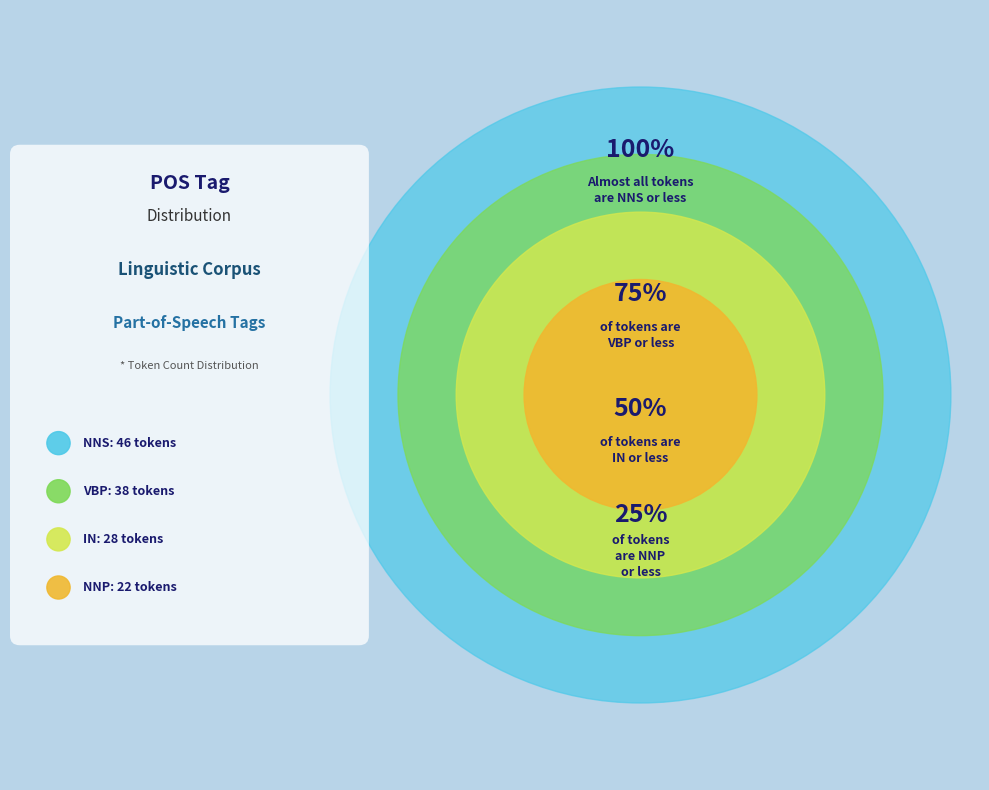

Does IN represent more than half of the total?

No